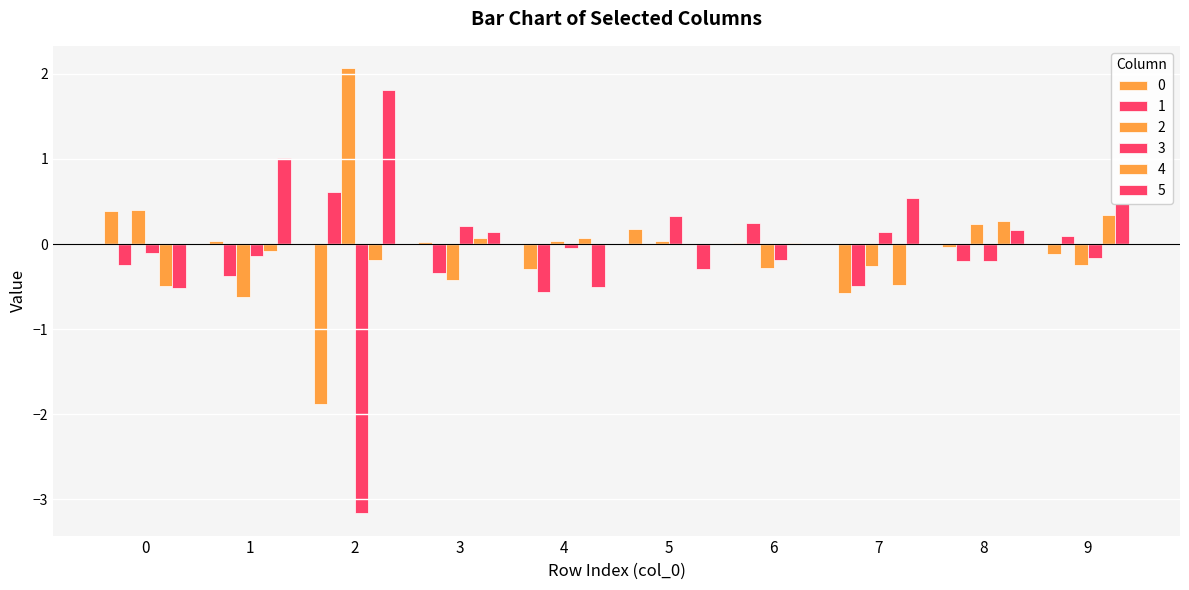

How many distinct data groups are displayed?

6